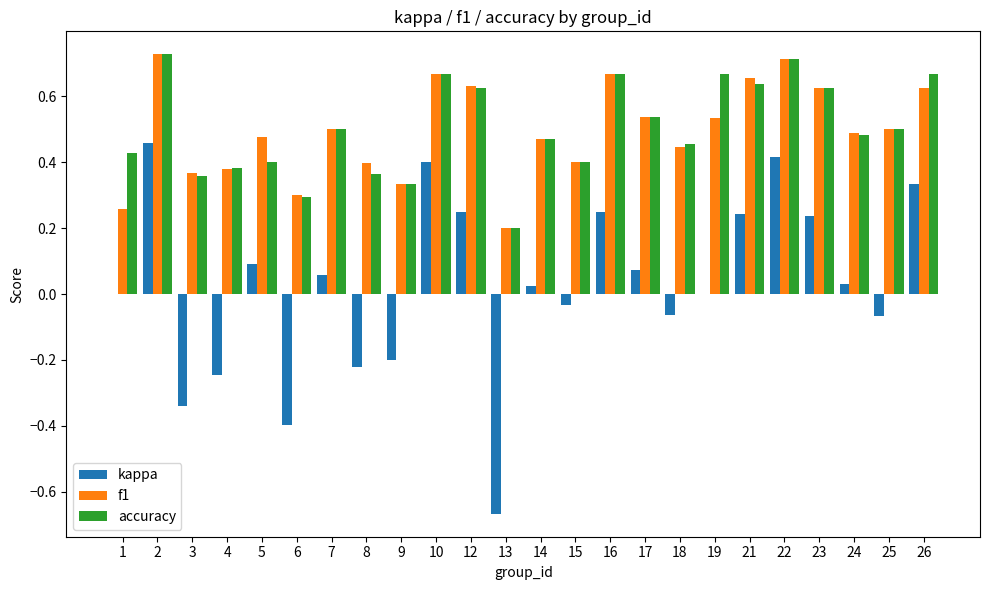

What is the sum of all accuracy values?

12.1